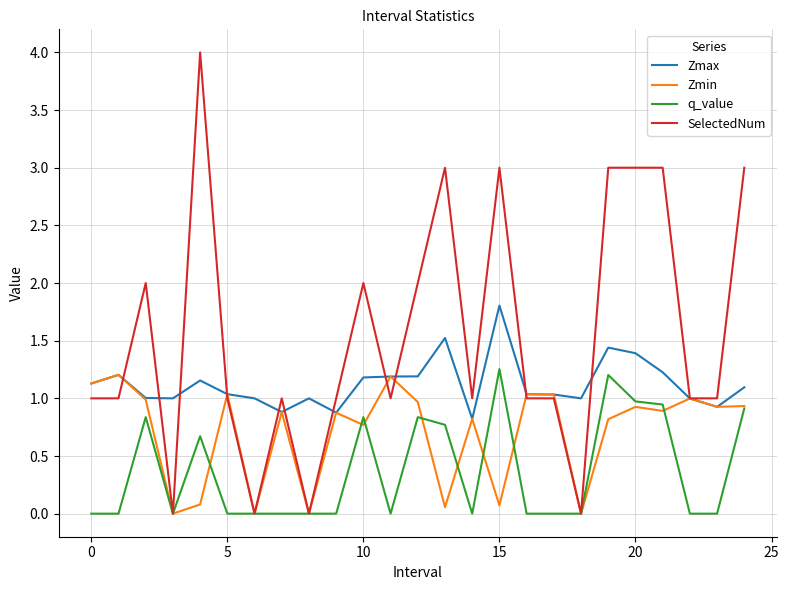

What is the minimum value for Zmax?

0.8